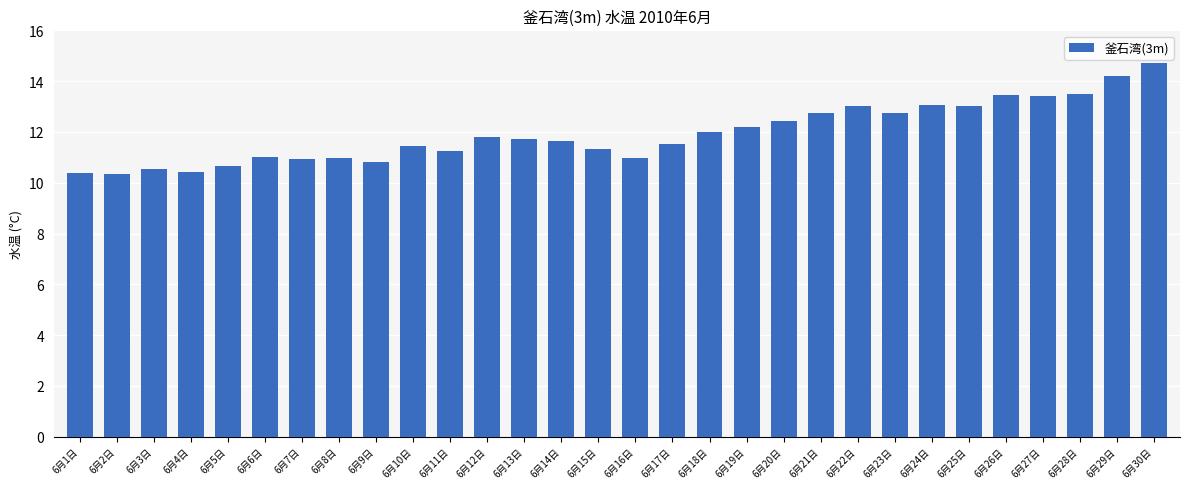

The chart shows a value of 6.9 at 6月25日. True or false?

False